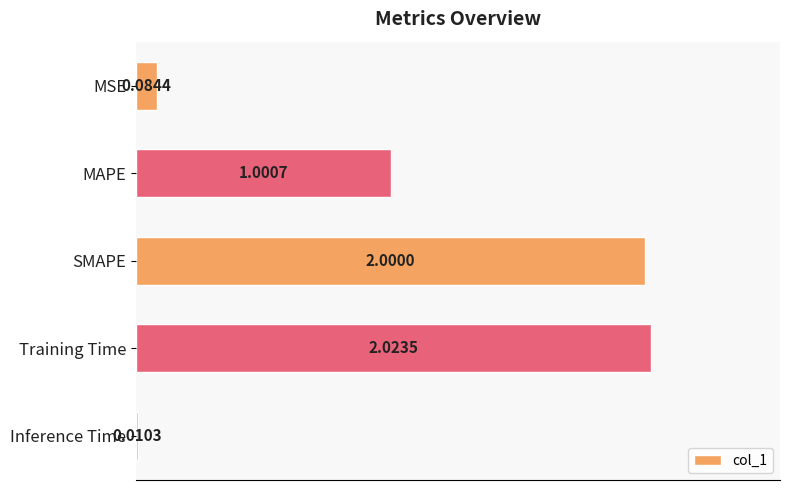

What is the sum of all values?

5.1